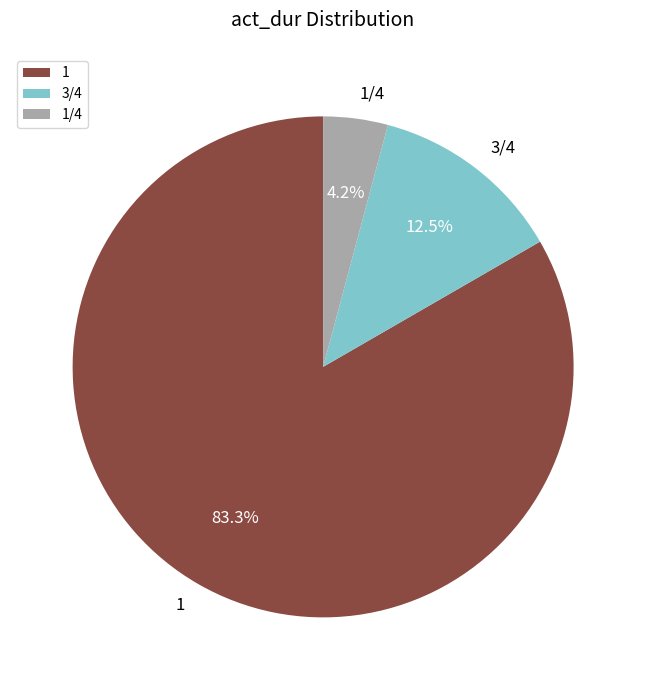

Which has a higher value, 1 or 3/4?

1